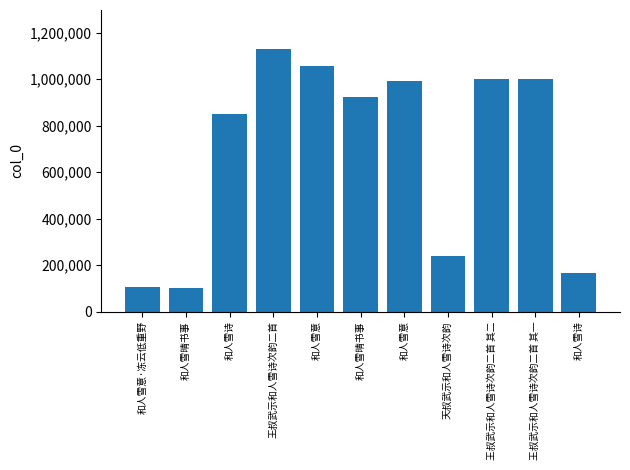

Count the number of categories in the chart.

11